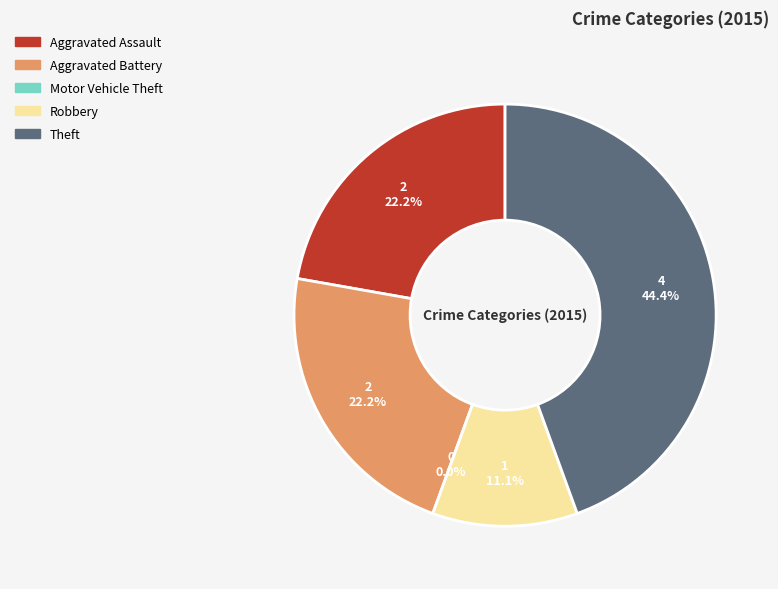

What is the change in value from Aggravated Battery to Motor Vehicle Theft?

-2